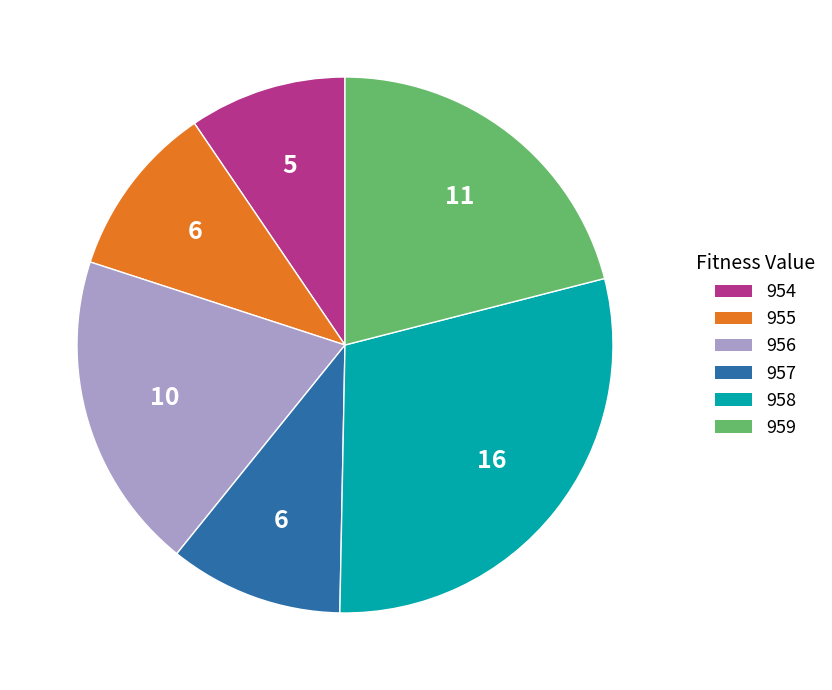

Which slice is the largest?

958